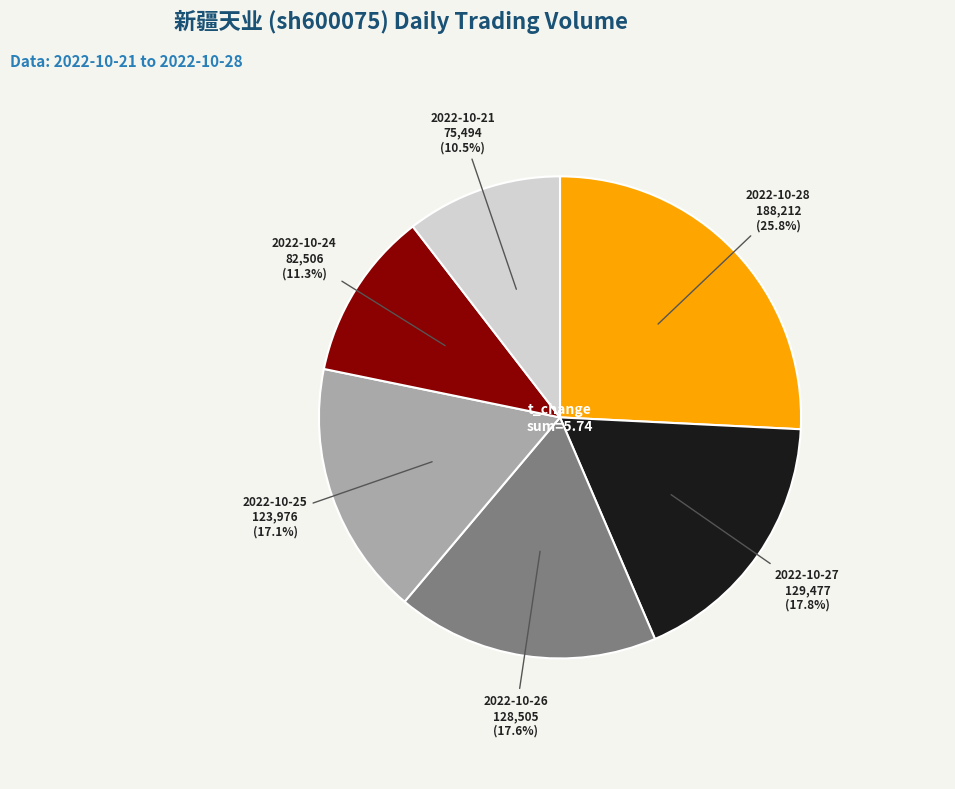

Is there any slice that represents more than half of the pie?

No